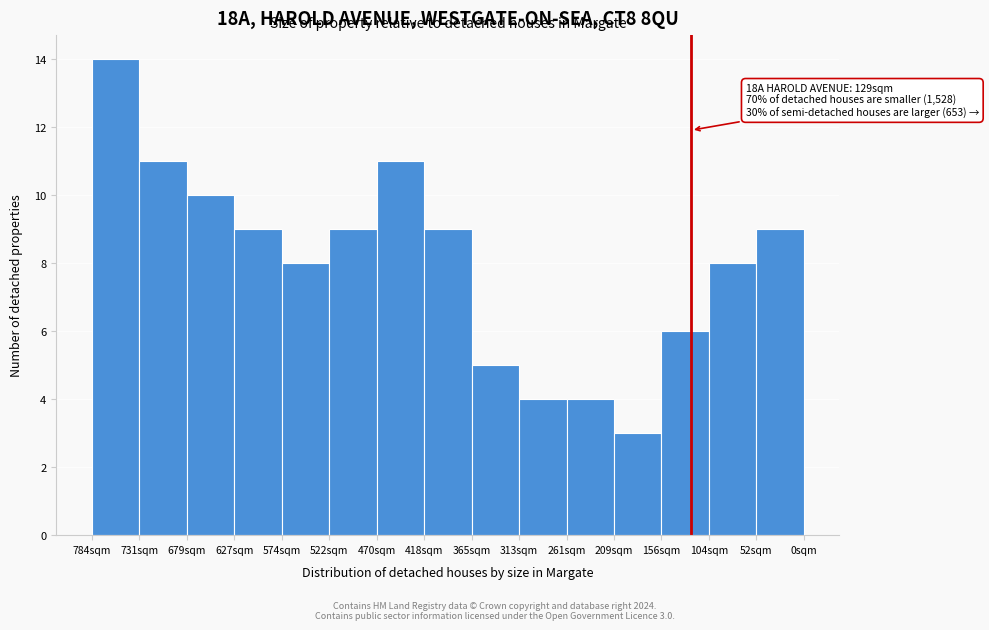

Reading right to left, what are all the values shown in this chart?

52sqm=9	104sqm=8	156sqm=6	209sqm=3	261sqm=4	313sqm=4	365sqm=5	418sqm=9	470sqm=11	522sqm=9	574sqm=8	627sqm=9	679sqm=10	731sqm=11	784sqm=14